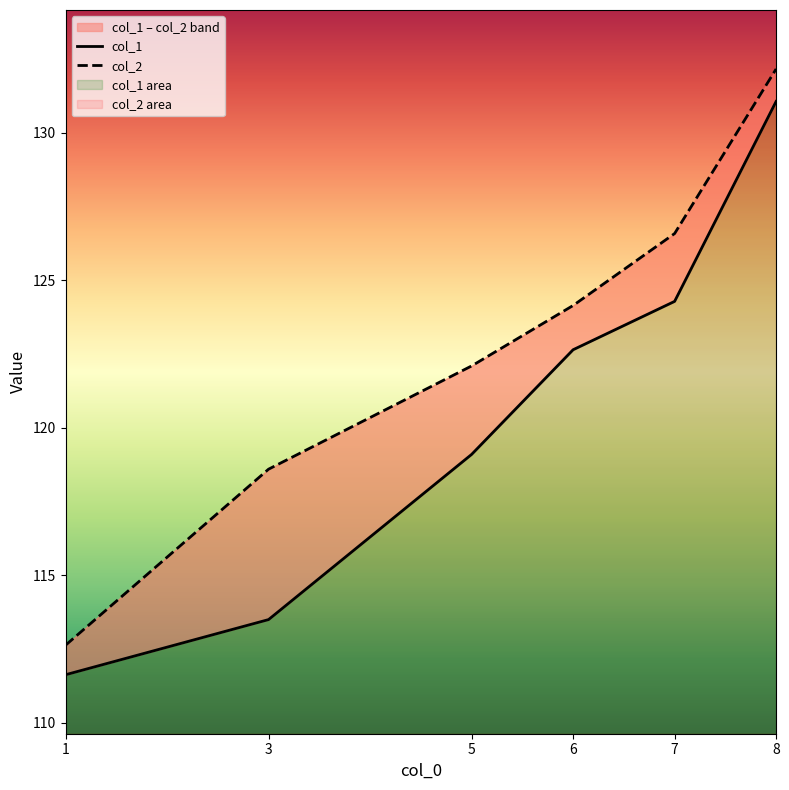

True or false: col_1 and col_2 intersect in this chart.

False